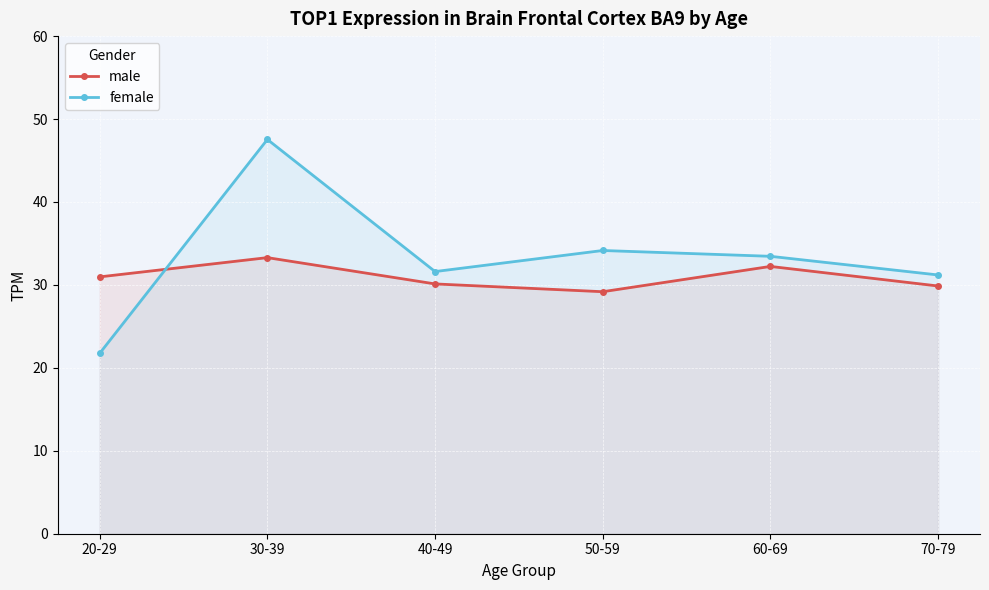

True or false: female has a value of 47.5 at 30-39.

True